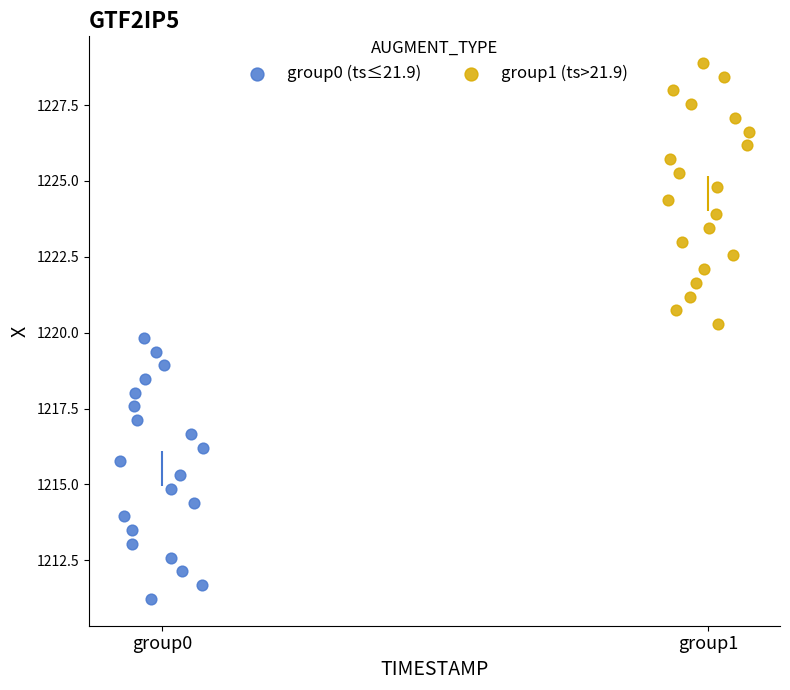

Which series contains the highest Y value?

group1 (ts>21.9)